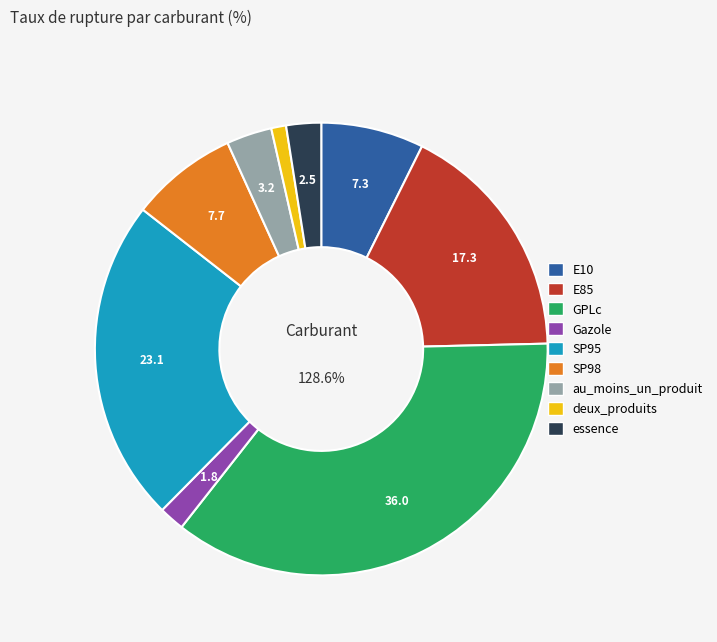

To the nearest percent, what is the difference between the largest and smallest slice percentages?

35%